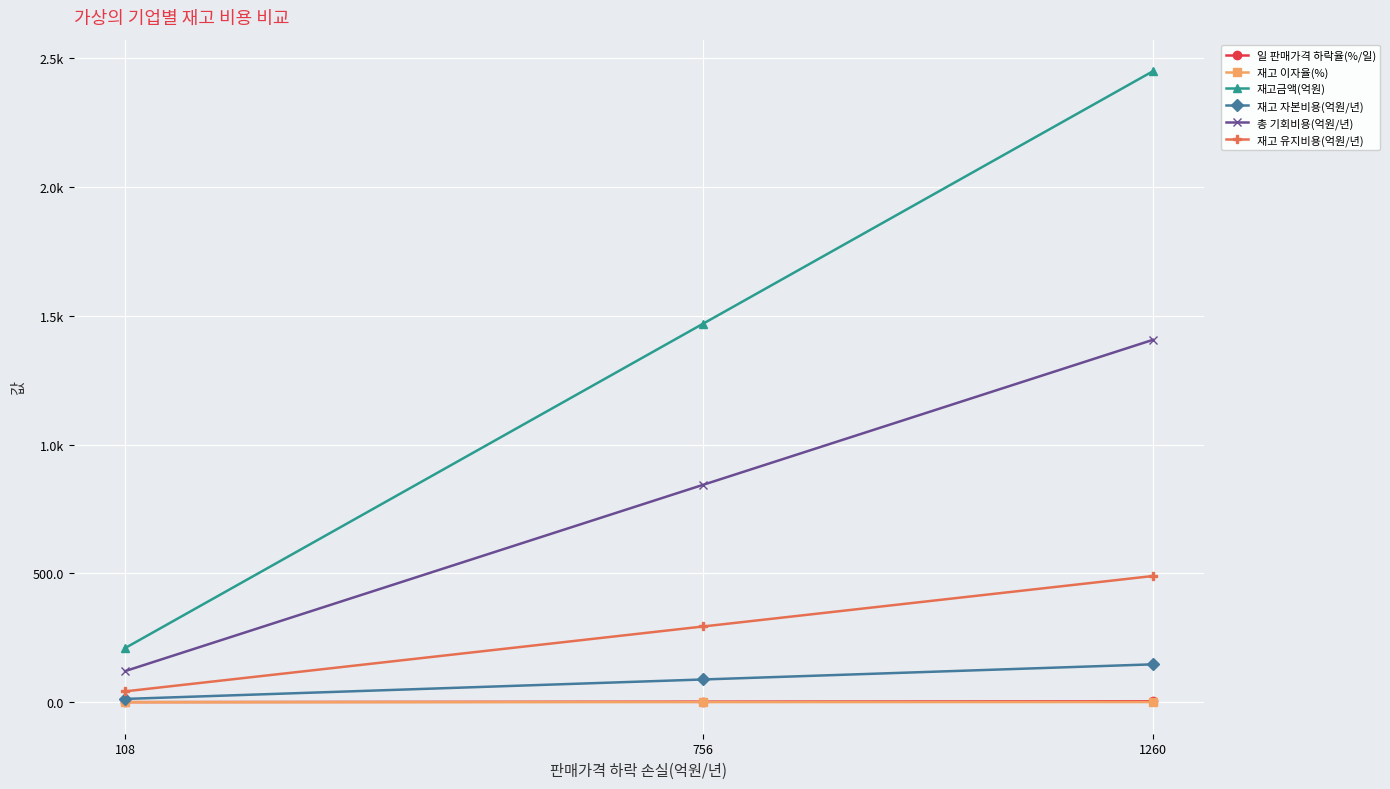

Does the chart display data point markers on the line(s)?

Yes